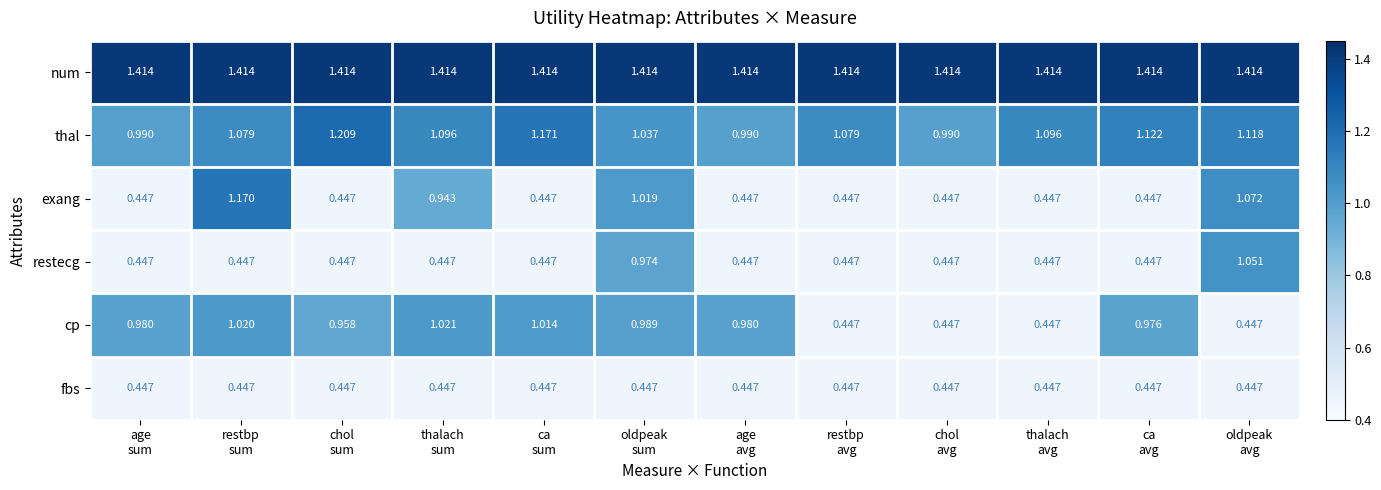

Rank the series by their maximum value, from lowest to highest.

fbs, cp, restecg, exang, thal, num